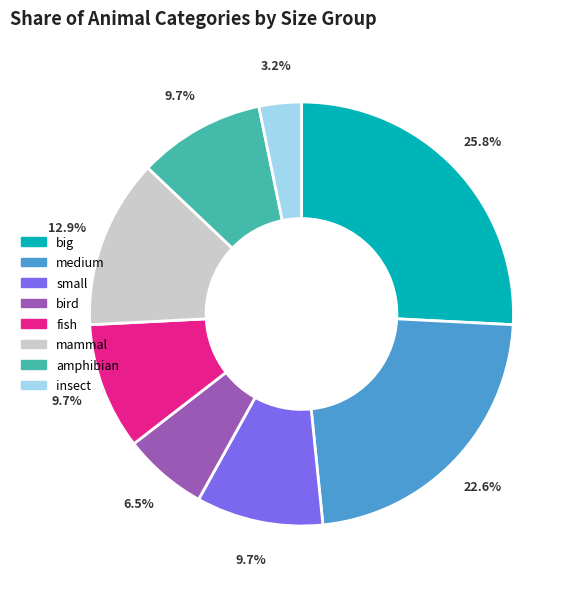

Does medium account for over 50% of the chart?

No